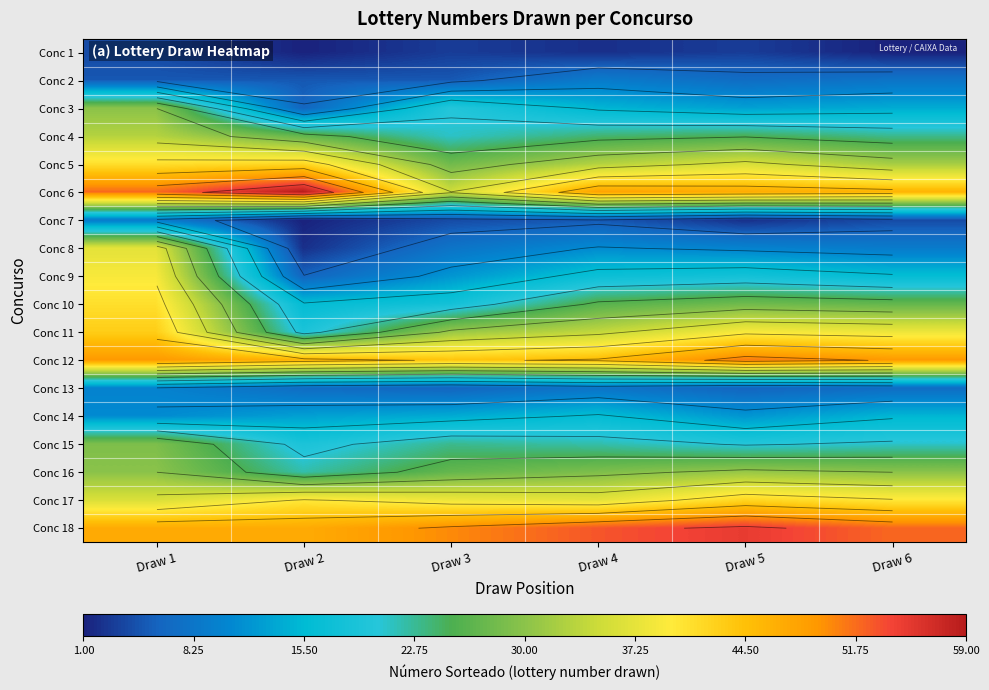

What is the total value across all series at Draw 5?

445